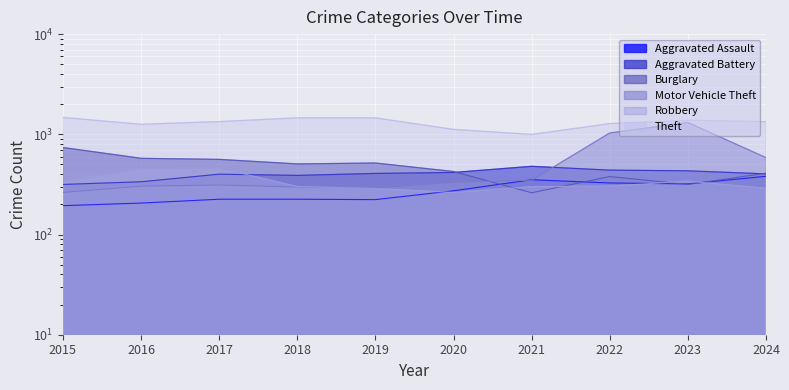

What value does the Robbery series have at 2018?

301